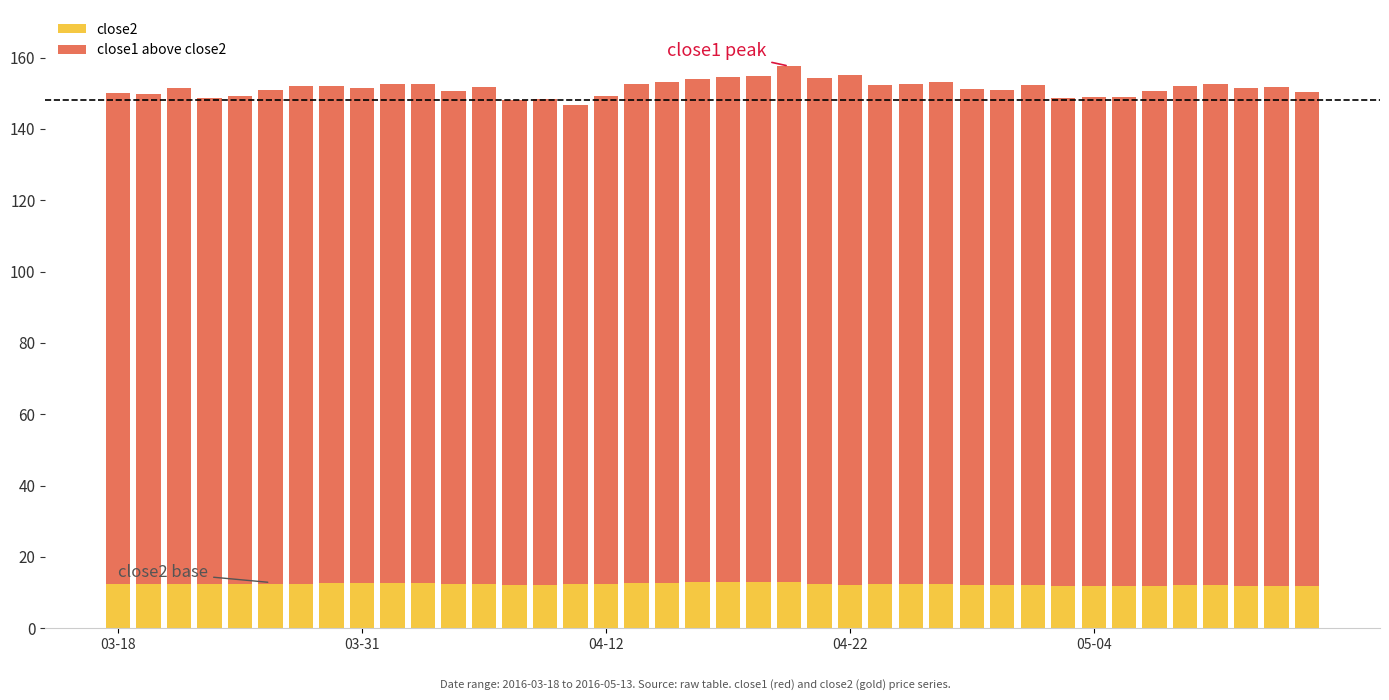

Are the bars horizontal?

No